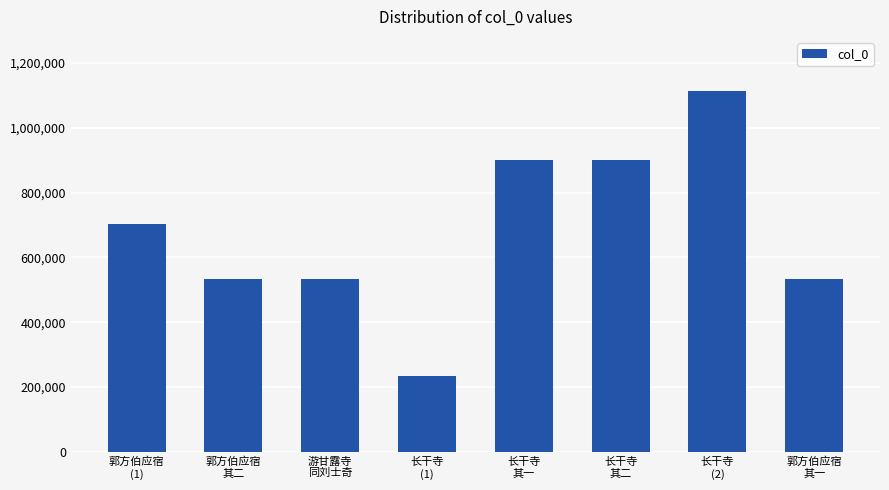

At which category does the chart reach its peak across all series?

长干寺
(2)